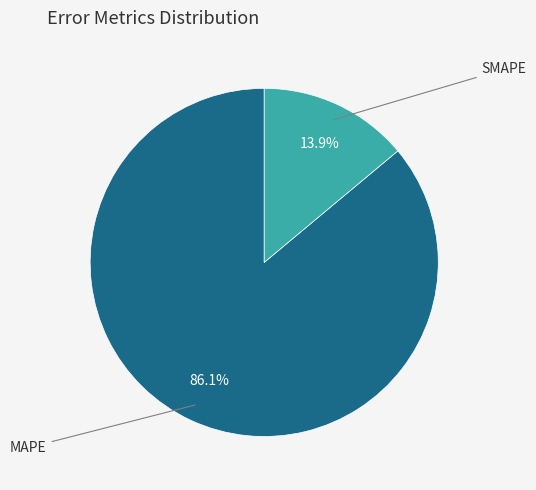

Is there a majority slice in this chart?

Yes